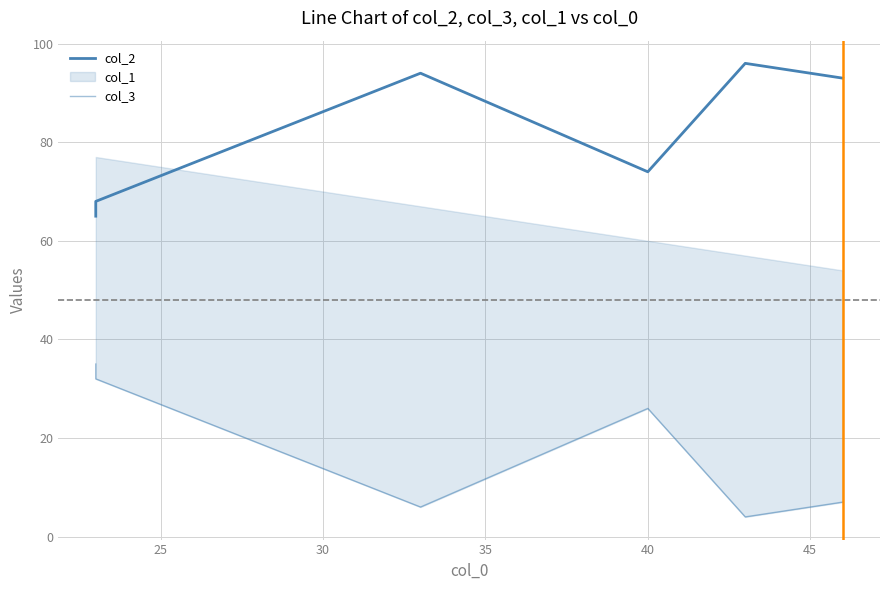

Does the chart display data point markers on the line(s)?

No